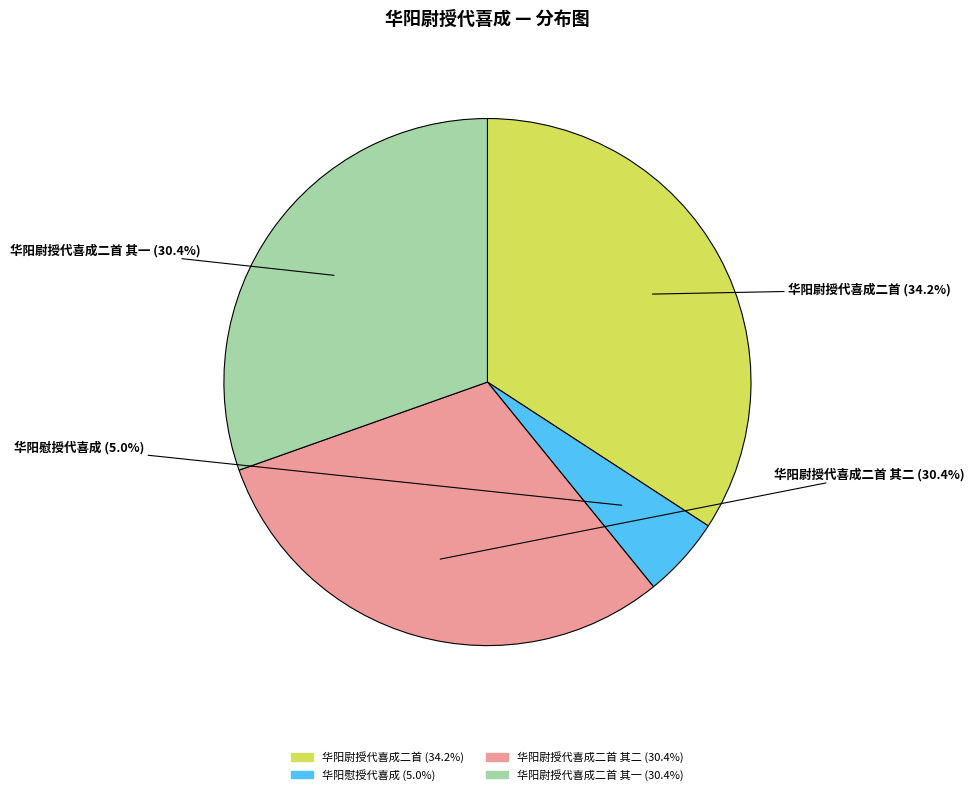

Does any single category account for the majority?

No